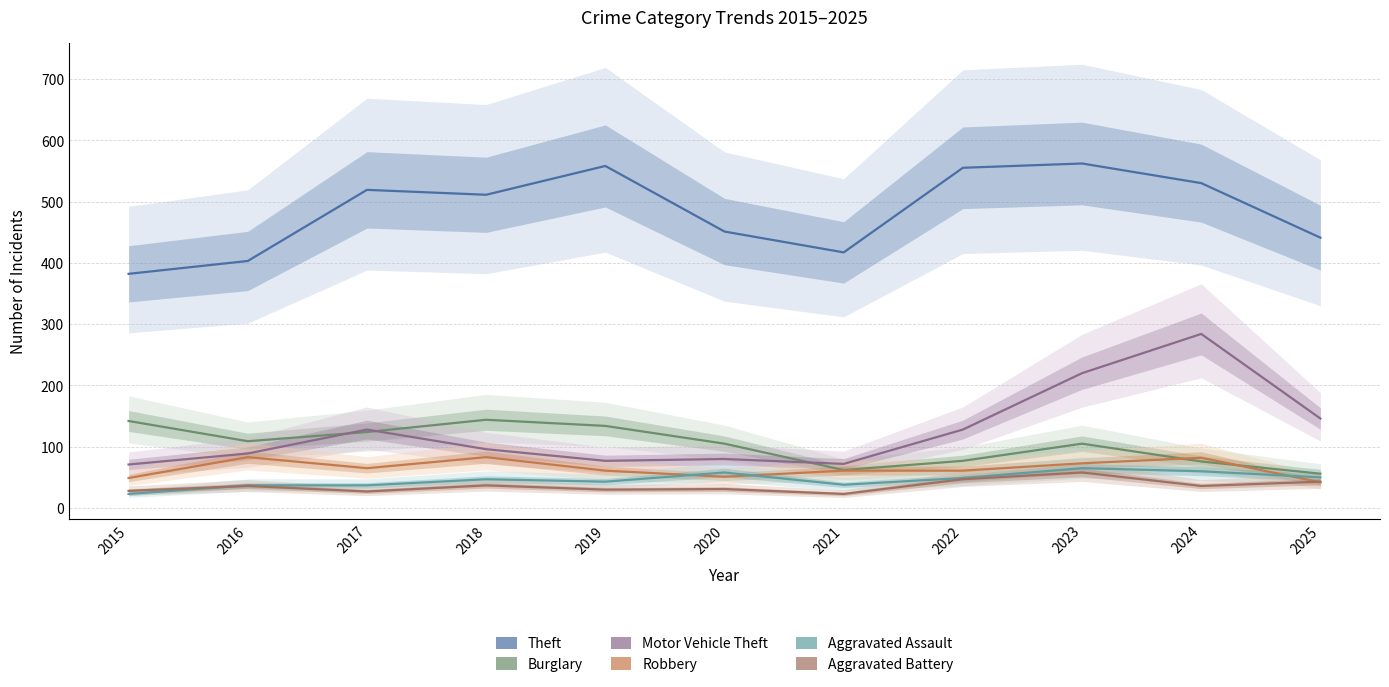

Rank the series at 2023 from lowest to highest value.

Aggravated Battery, Aggravated Assault, Robbery, Burglary, Motor Vehicle Theft, Theft